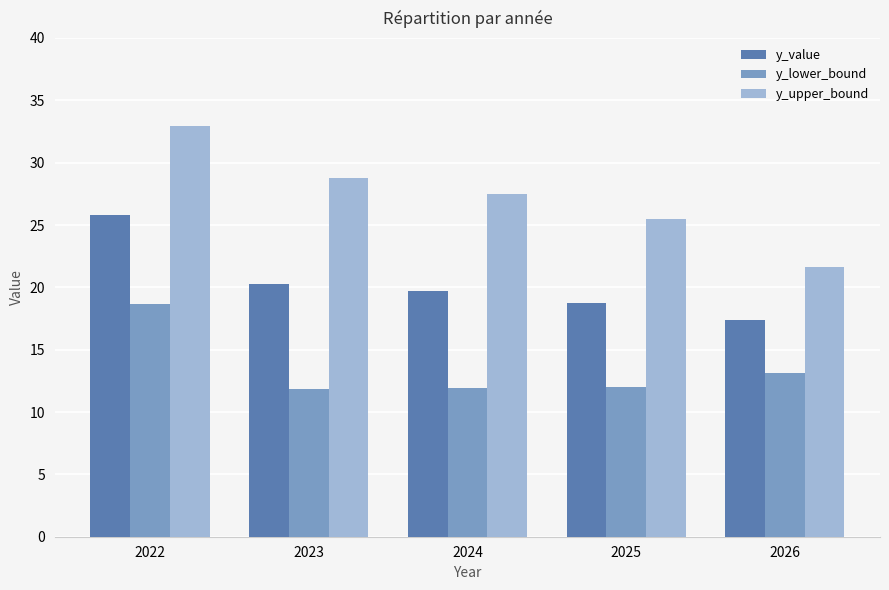

Is the value of y_value at 2024 greater than the value of y_upper_bound at 2024?

No